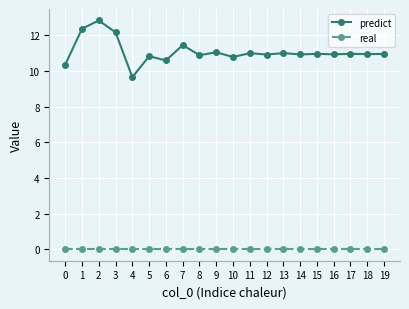

Which series has the largest total across all categories?

predict